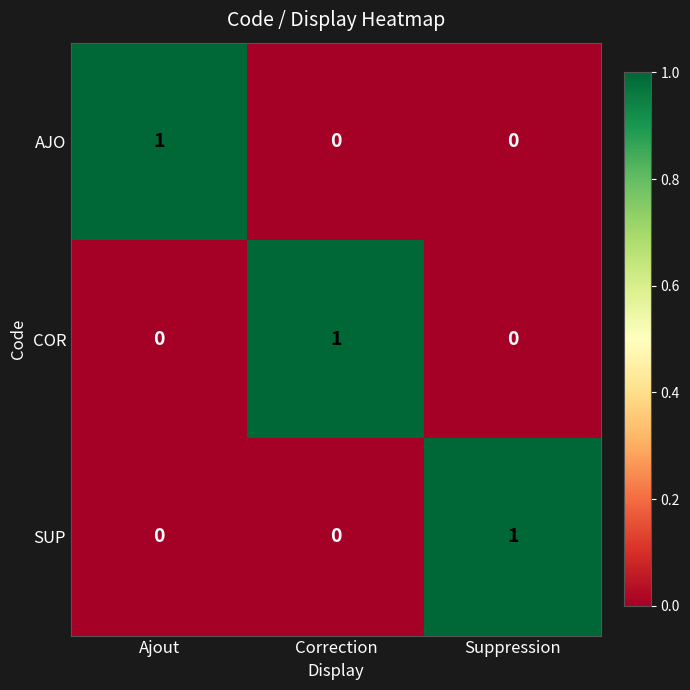

At how many categories does at least one series exceed 0?

3